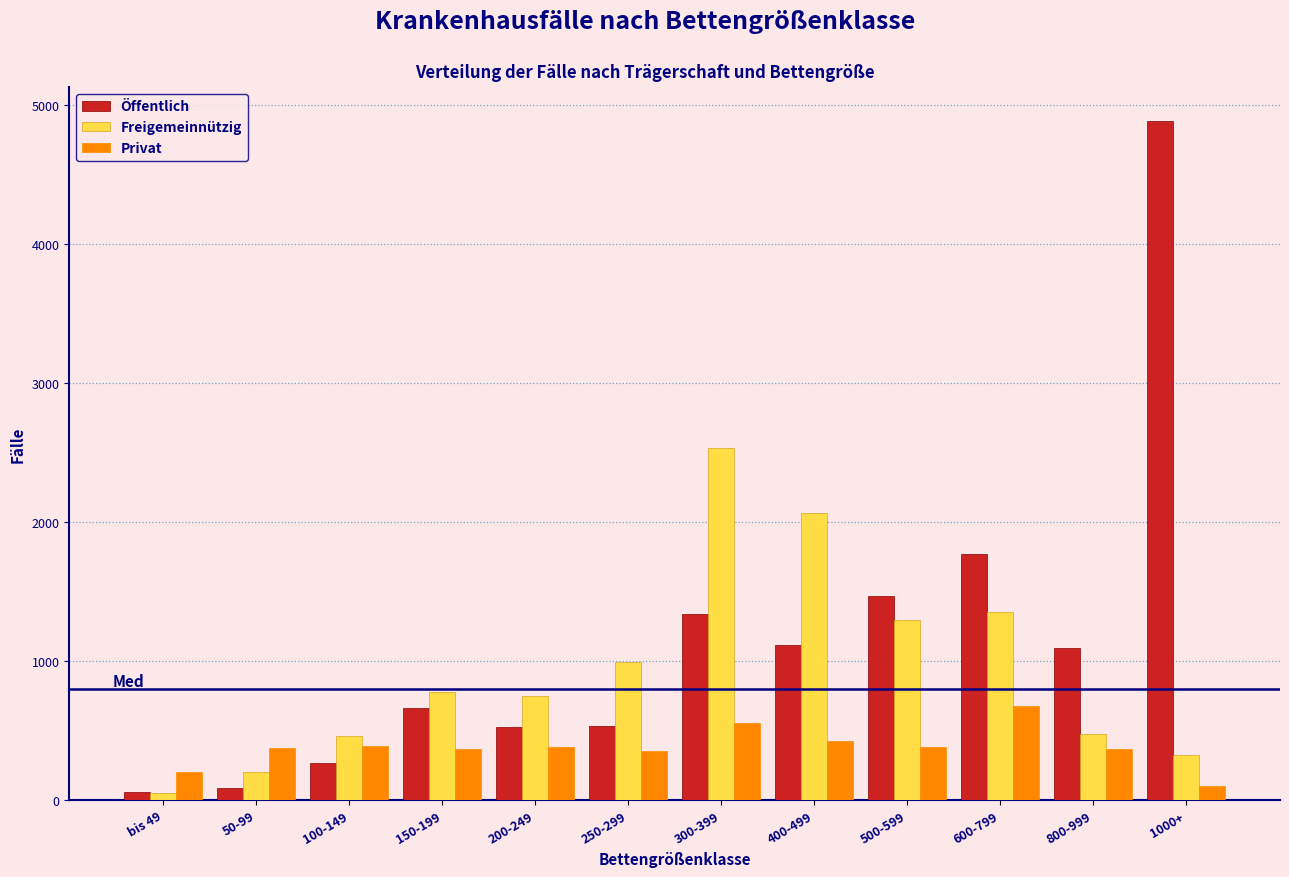

True or false: Öffentlich has a value of 660 at 150-199.

True